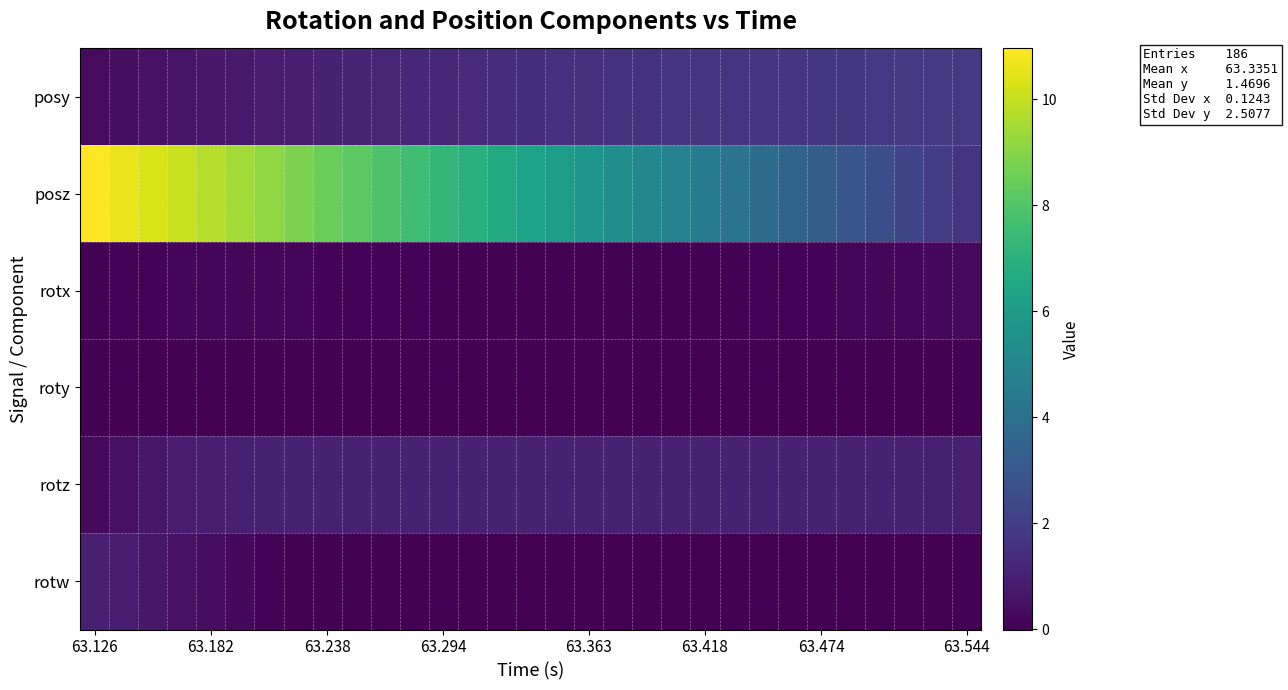

Count the number of data series in this chart.

6